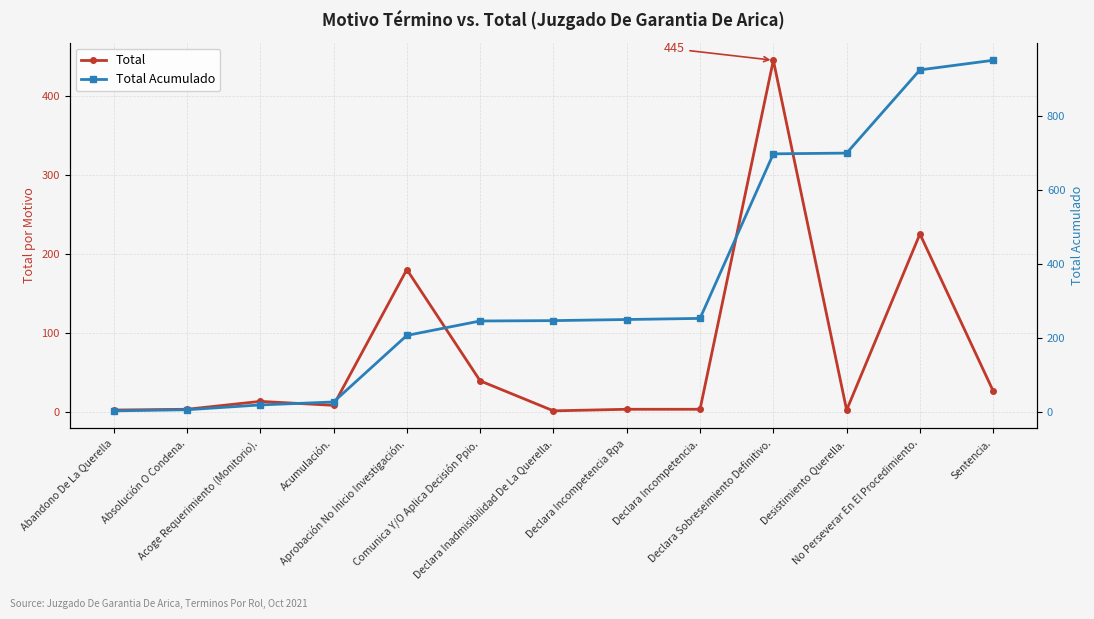

What is the total value across all series at Desistimiento Querella.?

701